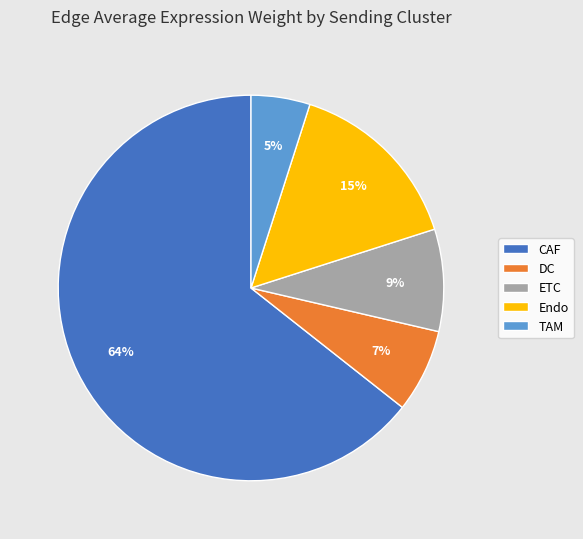

To the nearest percent, what is the difference between the largest and smallest slice percentages?

59%